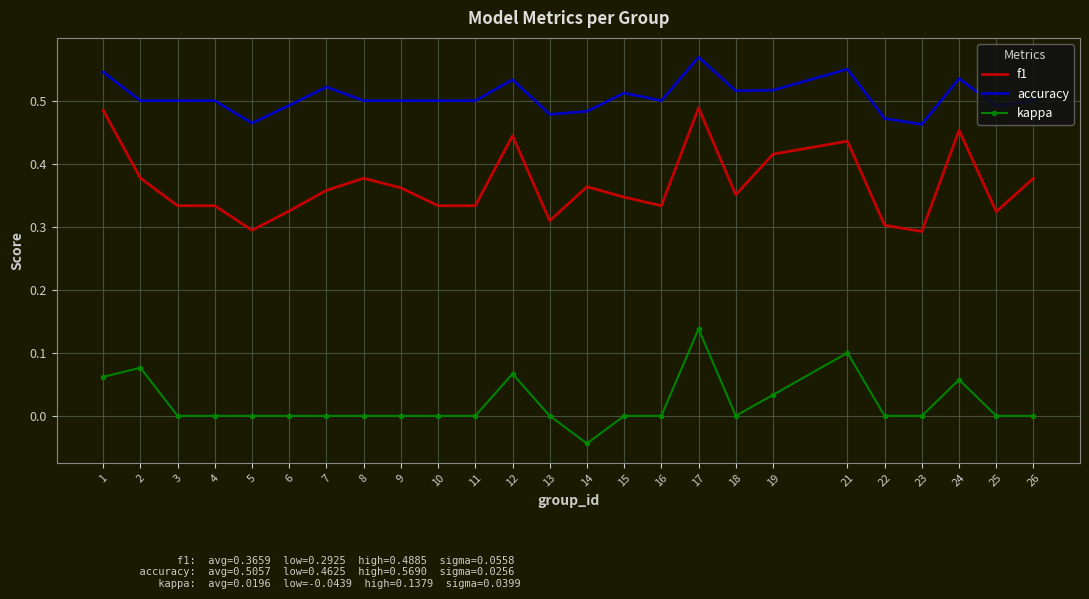

The kappa series shows 0.0 at 6. True or false?

True